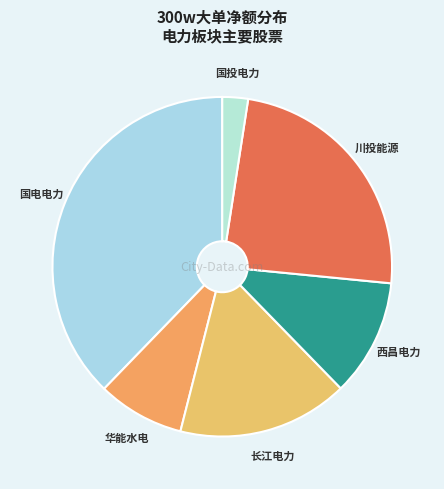

Count the number of slices in the pie.

6